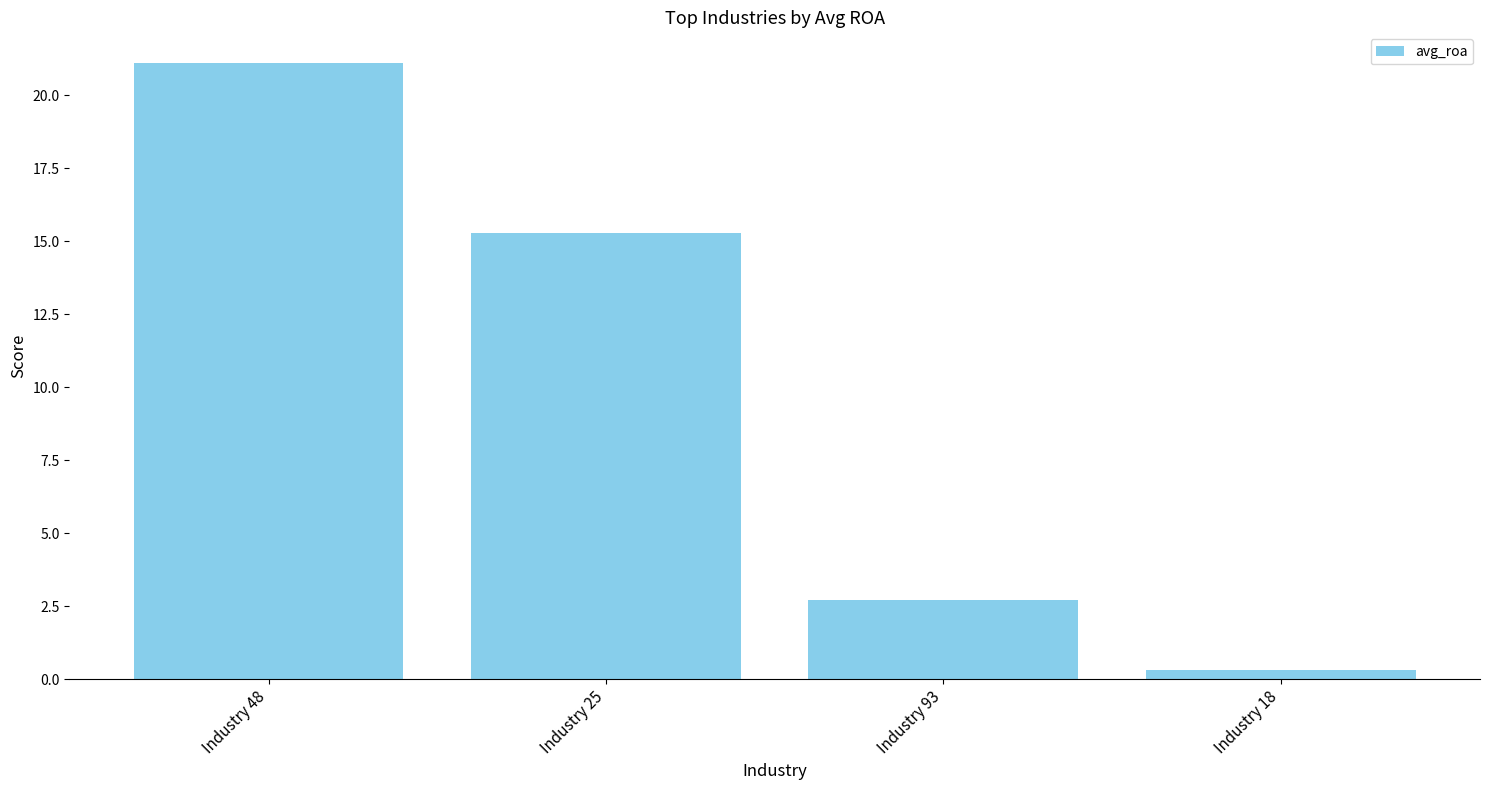

What is the difference between the values at Industry 48 and Industry 93?

18.4